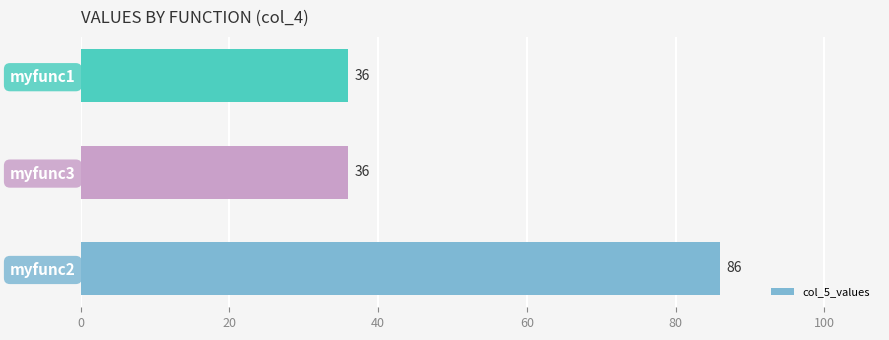

Which has a higher value, myfunc1 or myfunc2?

myfunc2